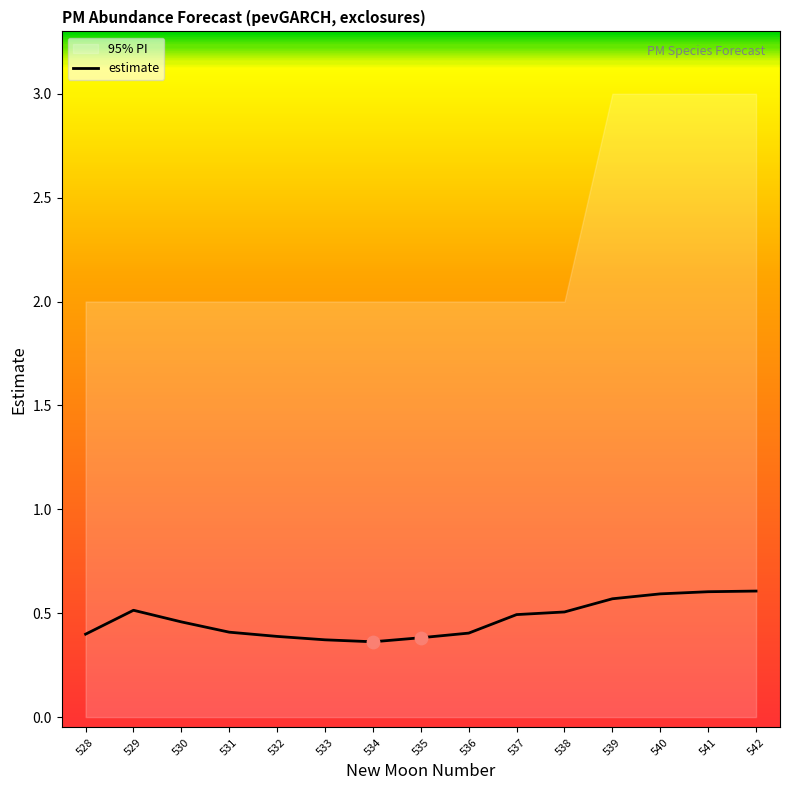

Between 534 and 538, which is larger?

538